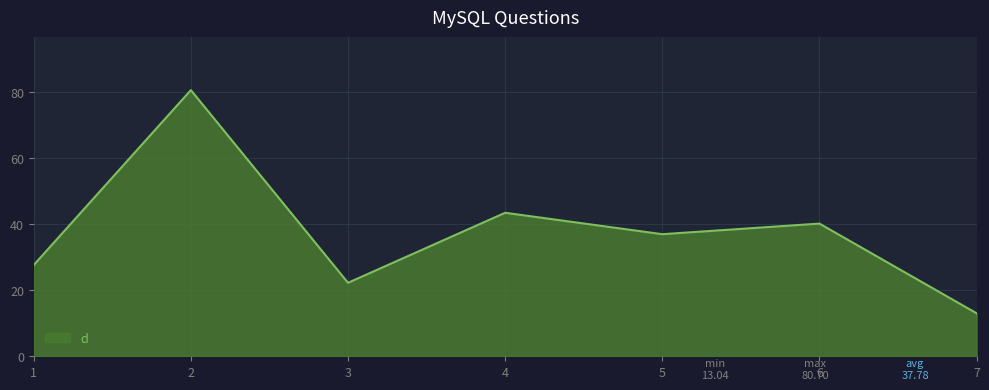

Reading left to right, list all the values displayed in this chart.

1=27.7	2=80.7	3=22.3	4=43.5	5=37.0	6=40.2	7=13.0